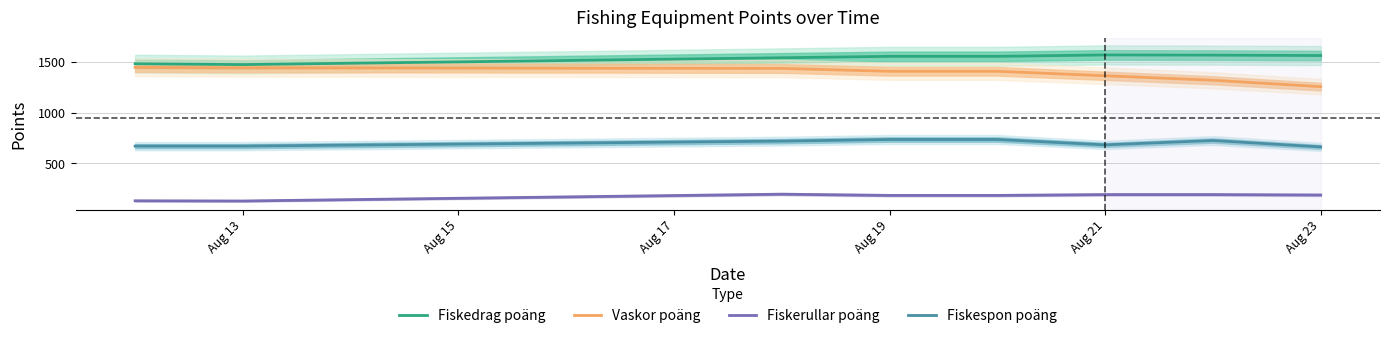

True or false: Fiskespon poäng and Fiskedrag poäng cross at least once.

False